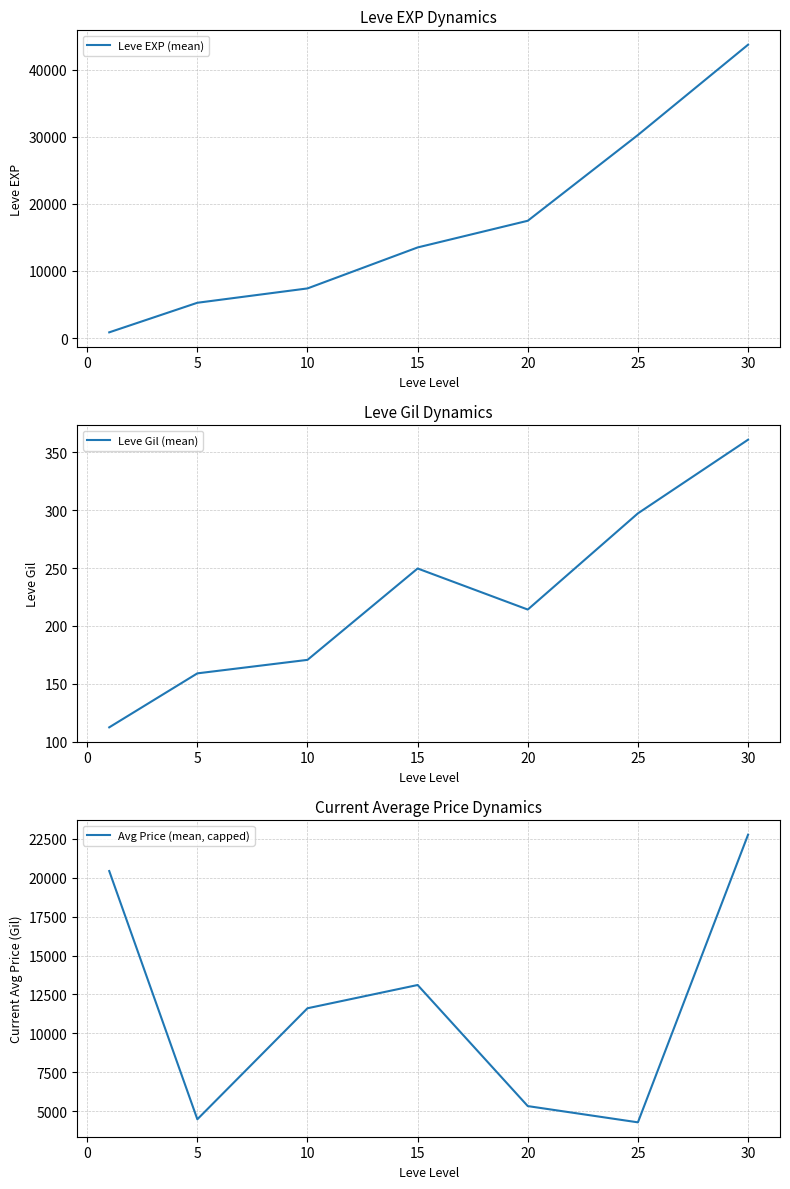

What are all the series names shown in the legend?

Leve EXP (mean), Leve Gil (mean), Avg Price (mean, capped)